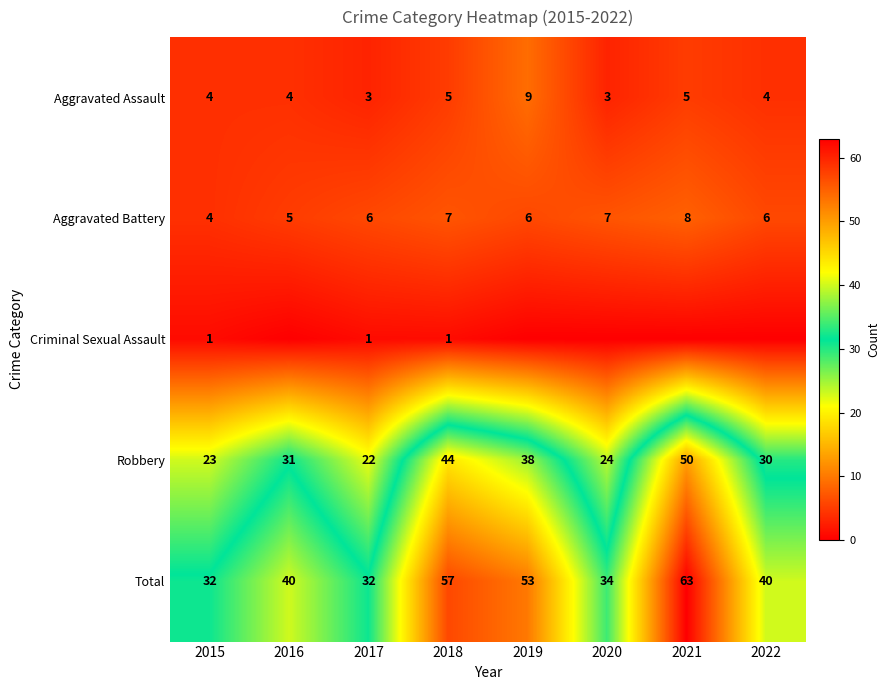

What is the sum of the Robbery values at 2016 and 2019?

69